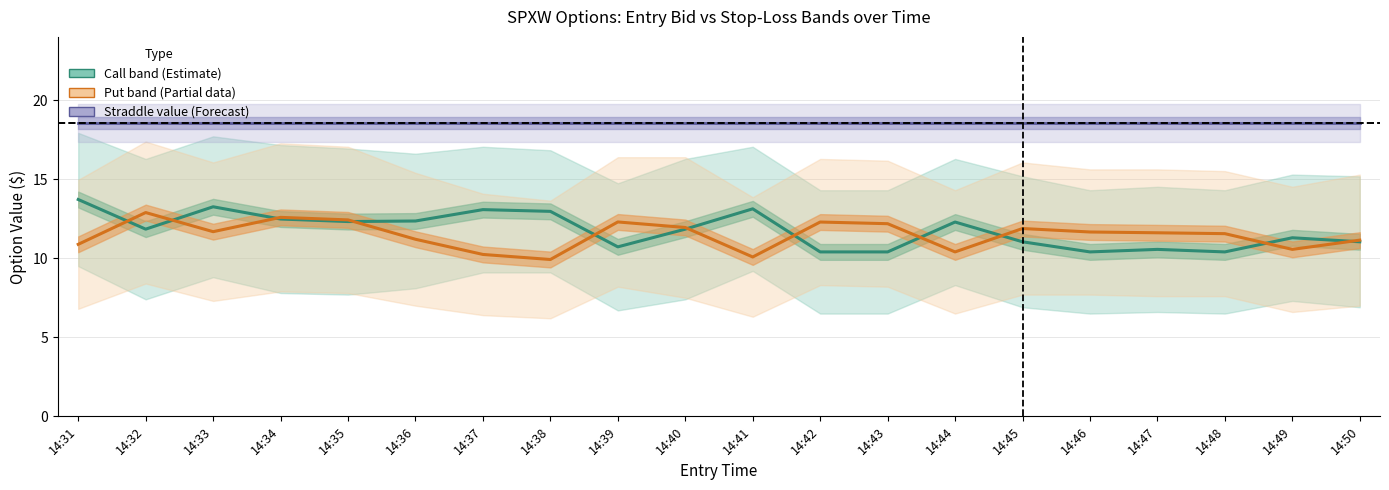

Which series ends up on top after the final intersection of Call band (Estimate) and Put band (Partial data)?

Put band (Partial data)